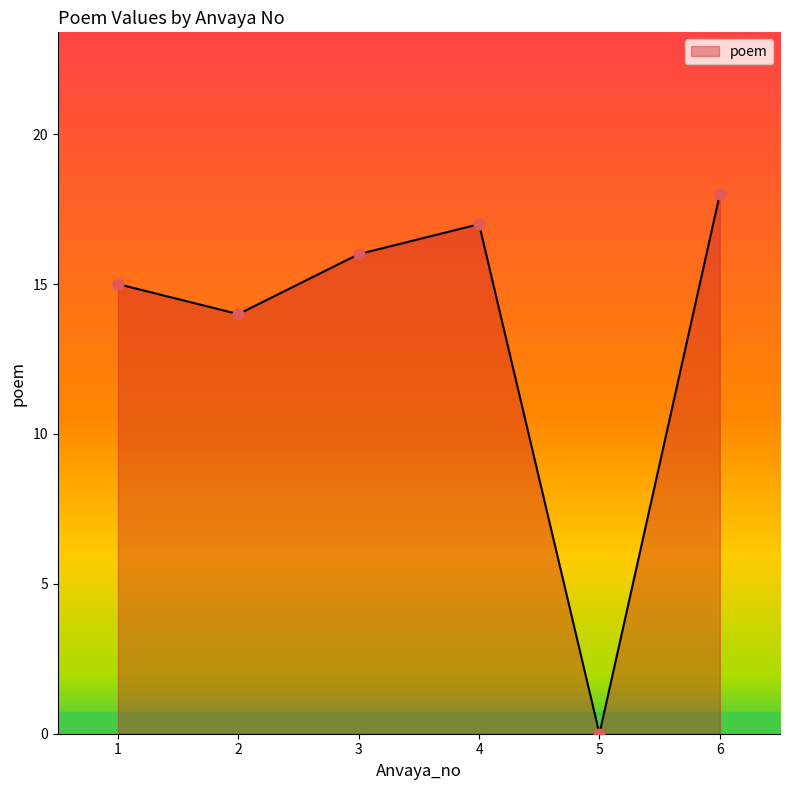

What is the change in value from 4 to 6?

+1